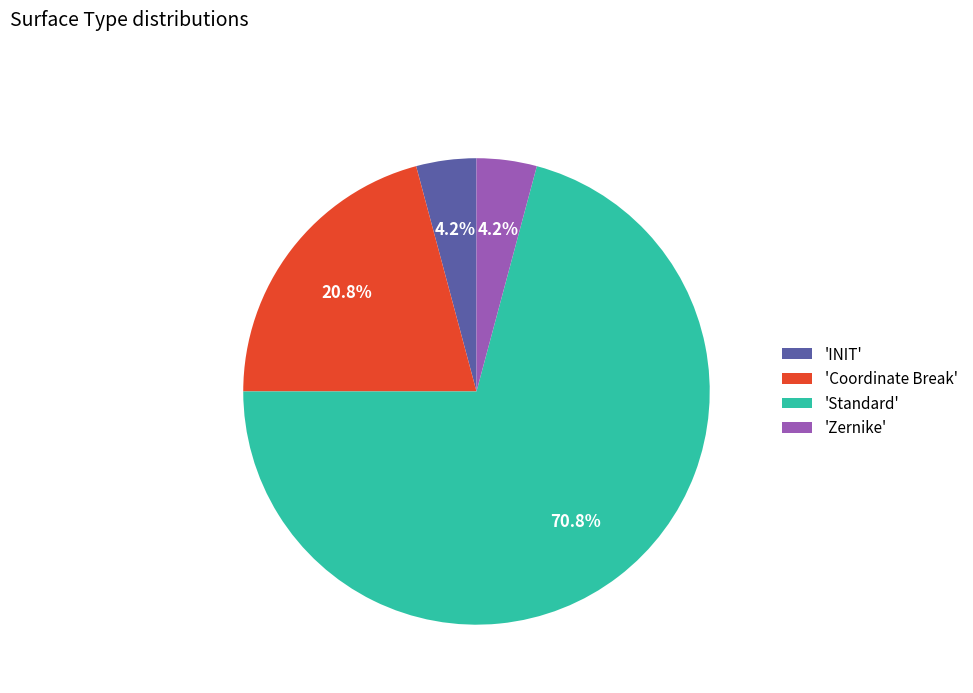

Approximately how many times larger is the value at 'INIT' compared to 'Zernike'?

1.0